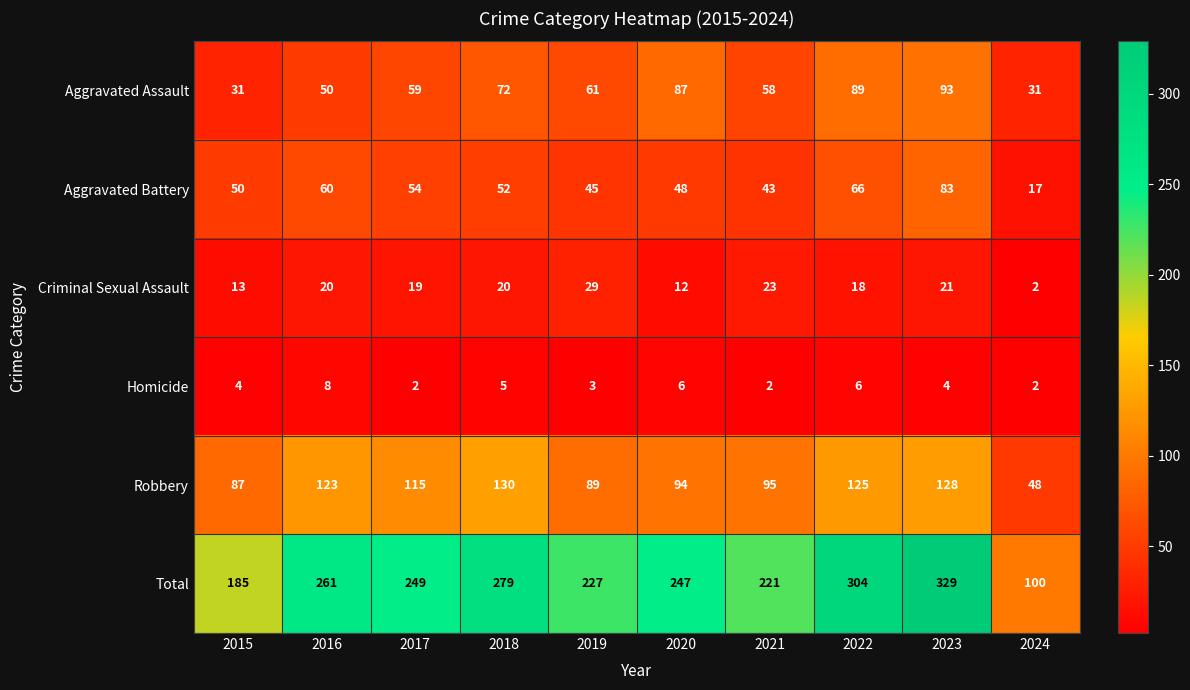

At which label is Total closest to 214?

2021